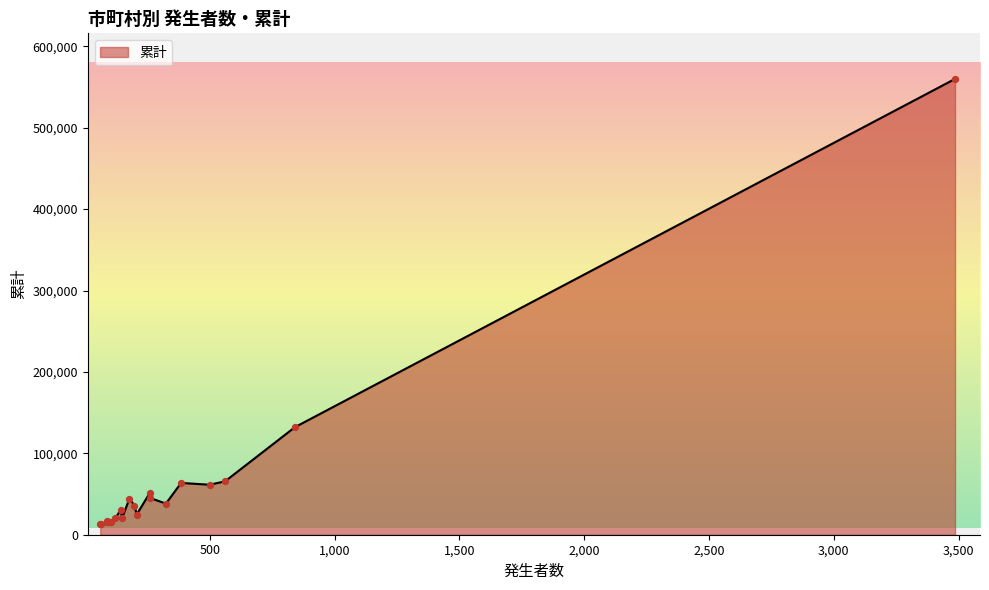

Is the value of 累計 at 茨木市 greater than the value of 発生者数 at 高槻市?

Yes